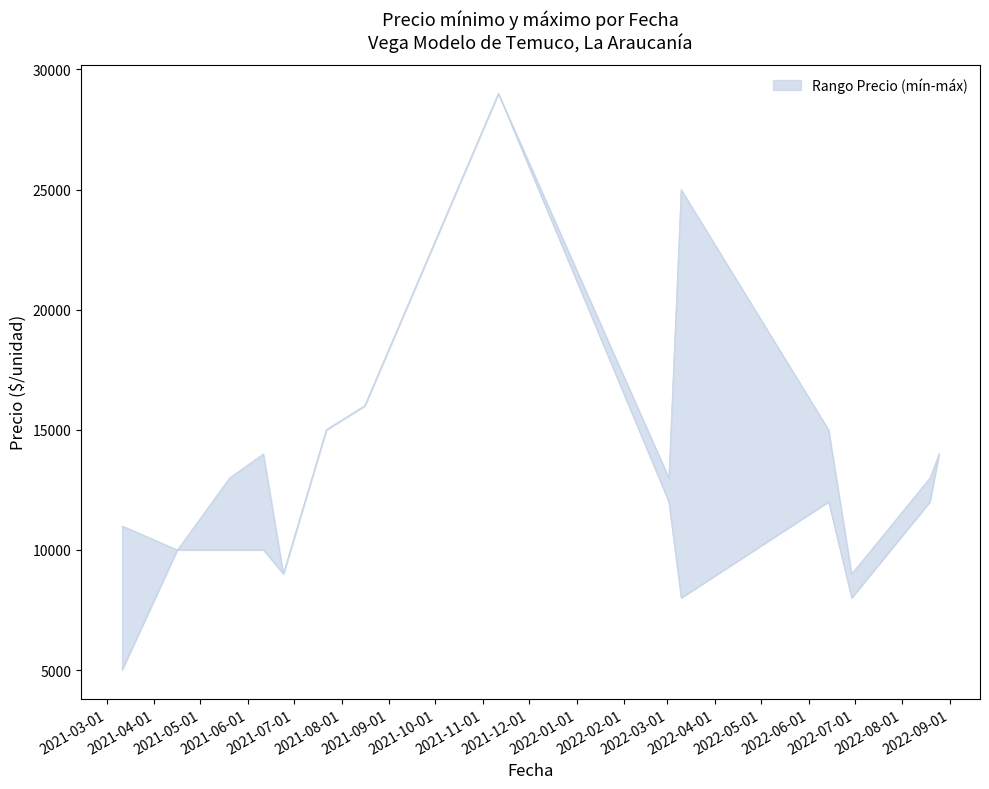

What is the total value across all series at 2021-04-16?

20000